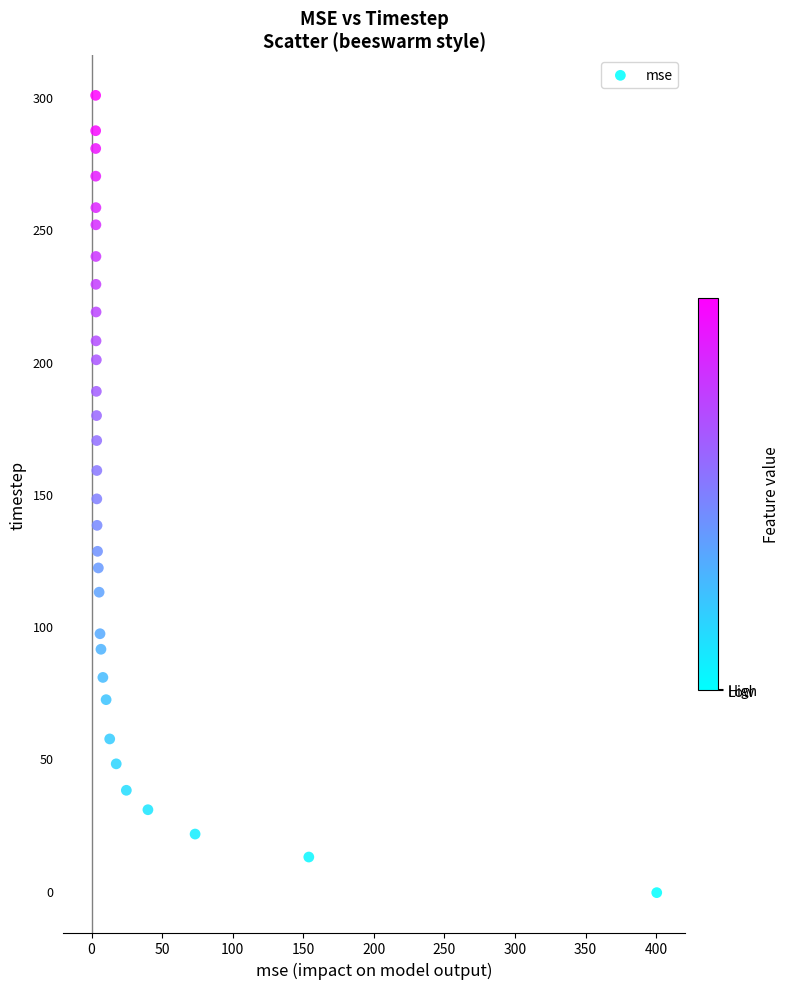

What is the range of X values (max minus min)?

397.5